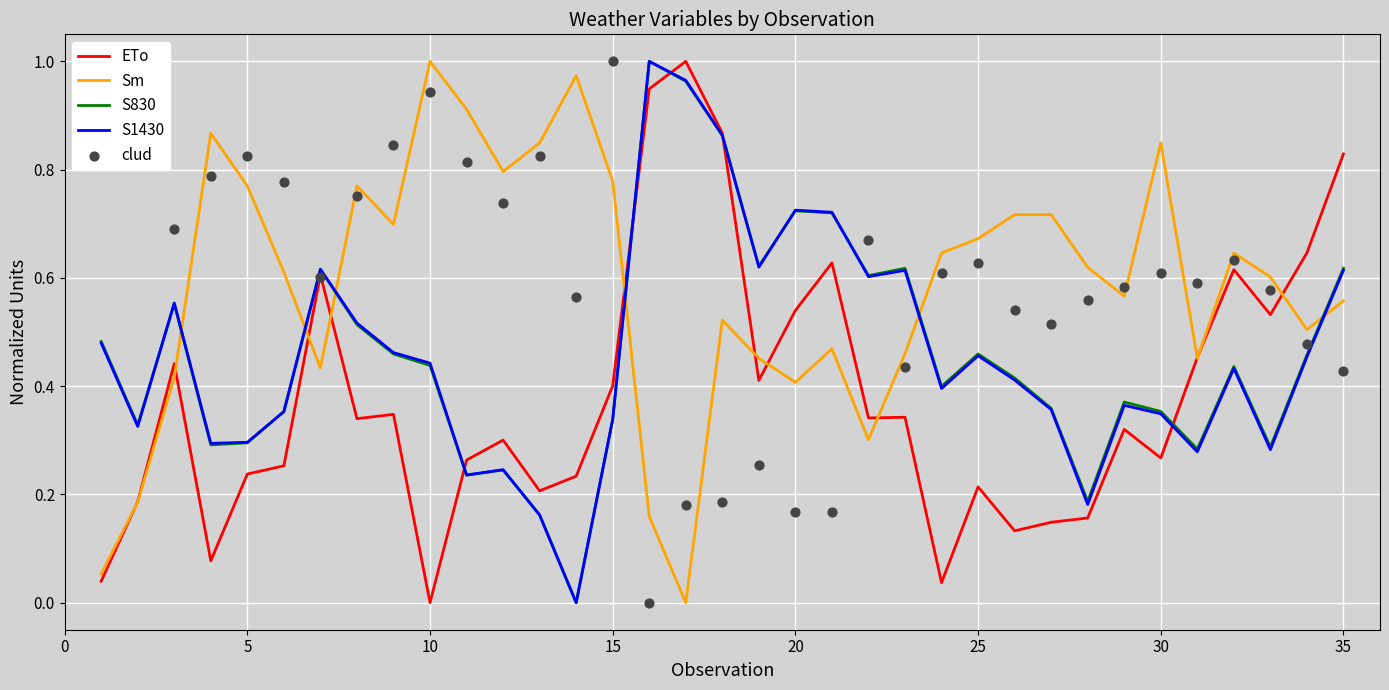

Which category has the lowest value in the ETo series?

10